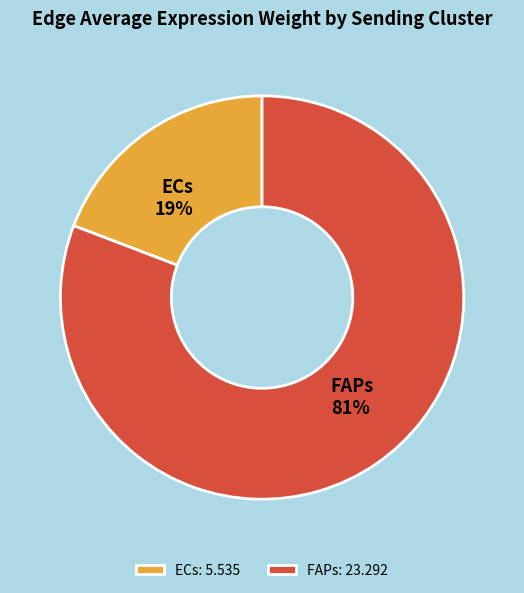

To the nearest percent, what is the difference between the largest and smallest slice percentages?

62%